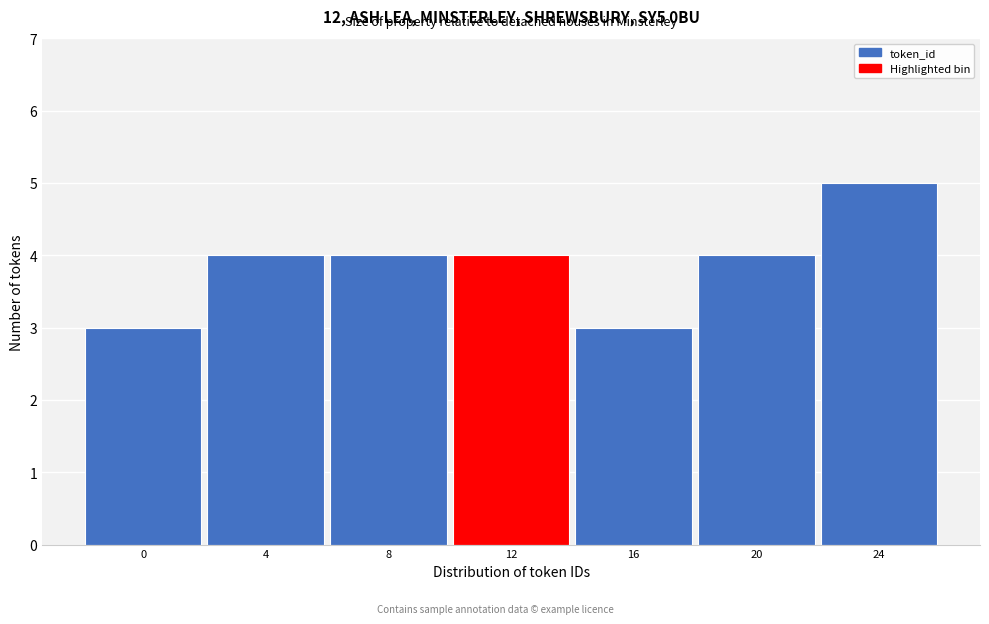

Reading left to right, list all the values displayed in this chart.

0=3	4=4	8=4	12=4	16=3	20=4	24=5